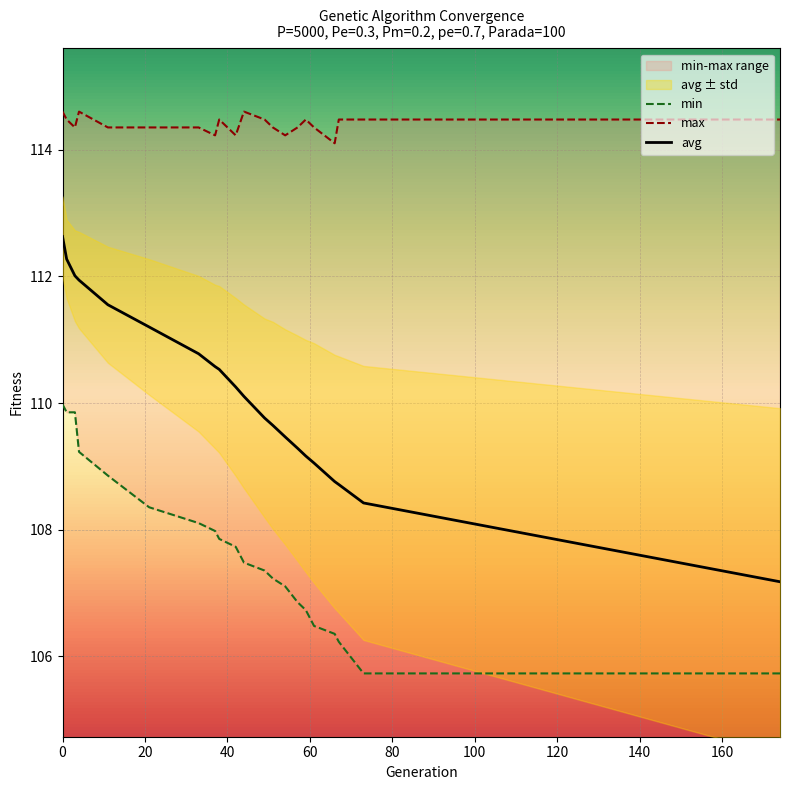

What is the highest value of the min series?

110.0